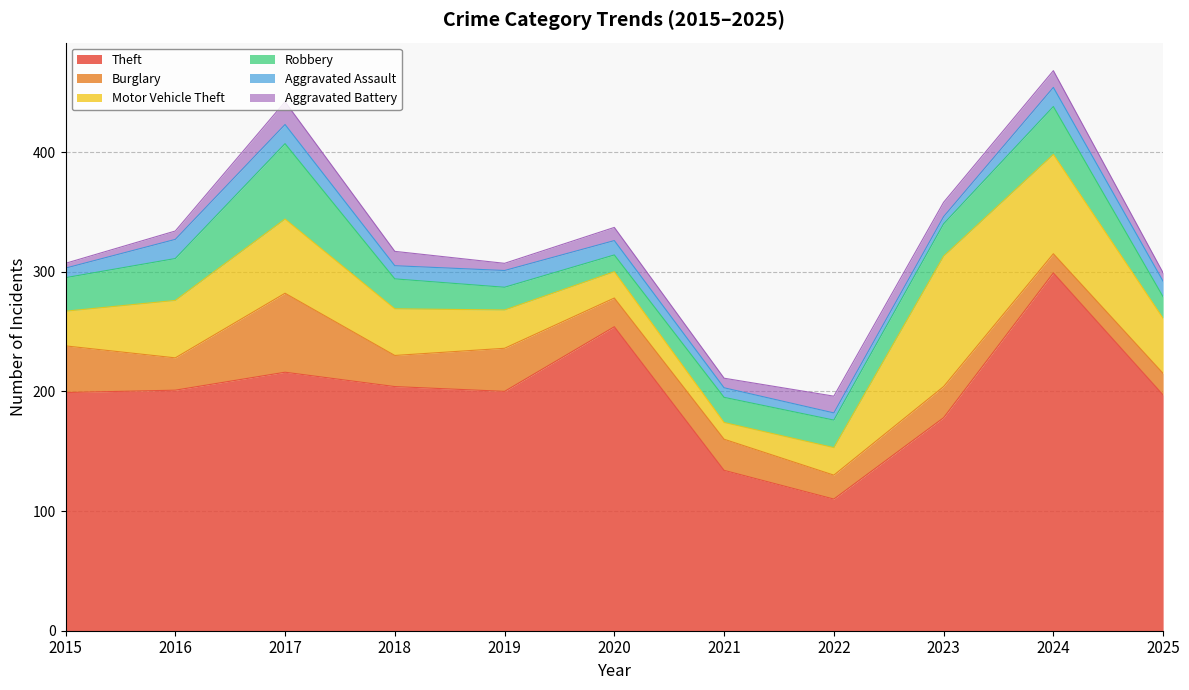

At which label does Burglary first exceed 26?

2015